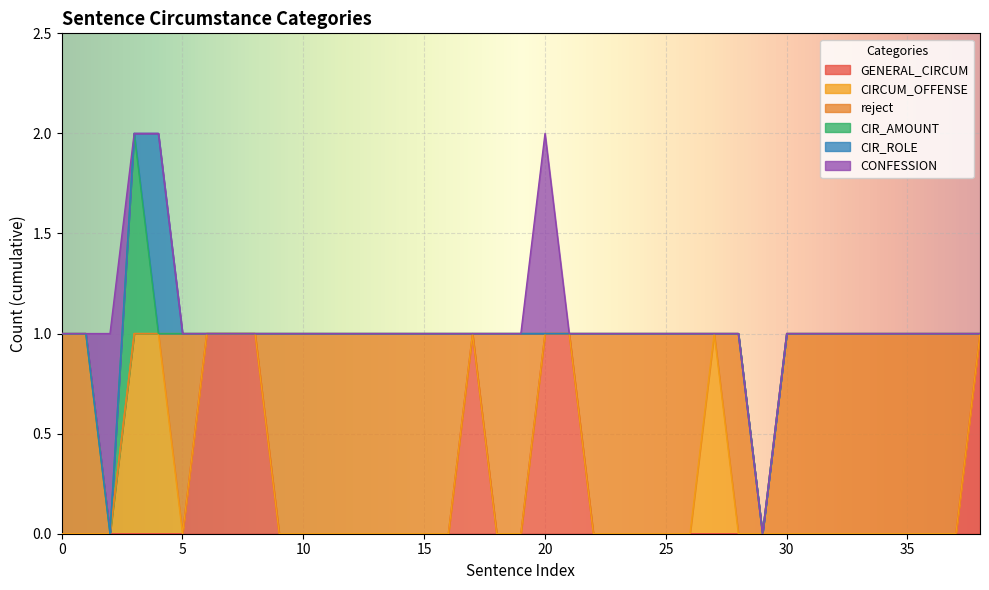

How many data points does each series have?

39